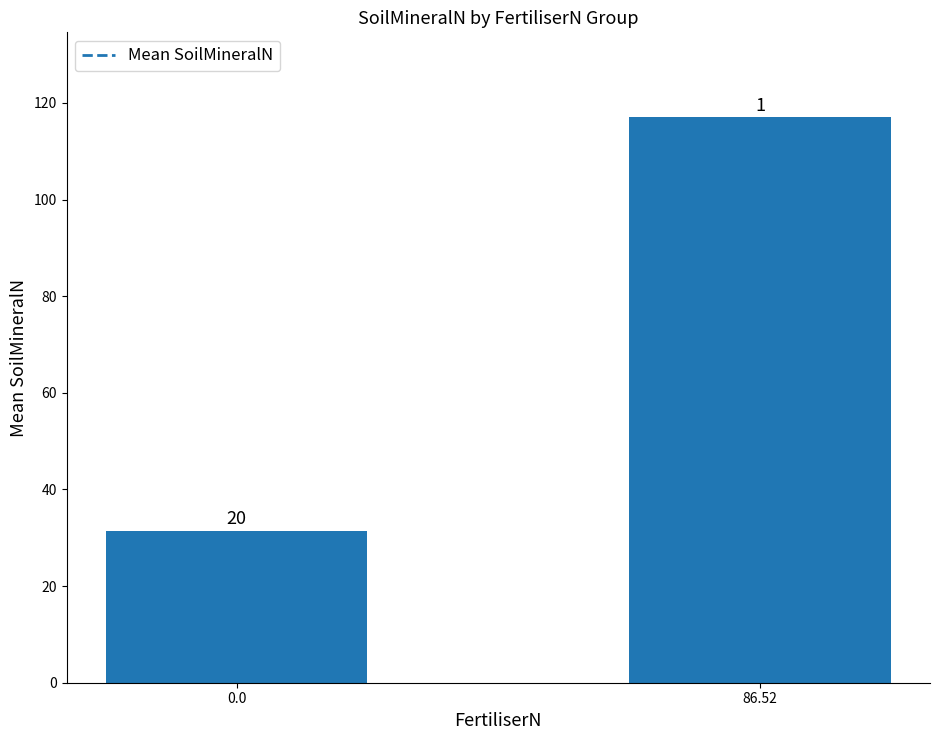

What is the label of the 2nd bar from the left?

86.52